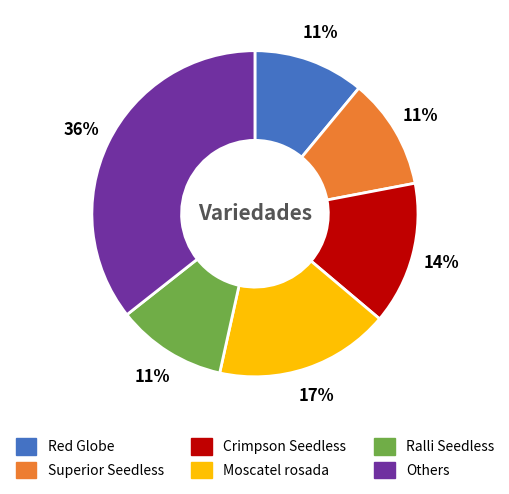

Does any single category account for the majority?

No